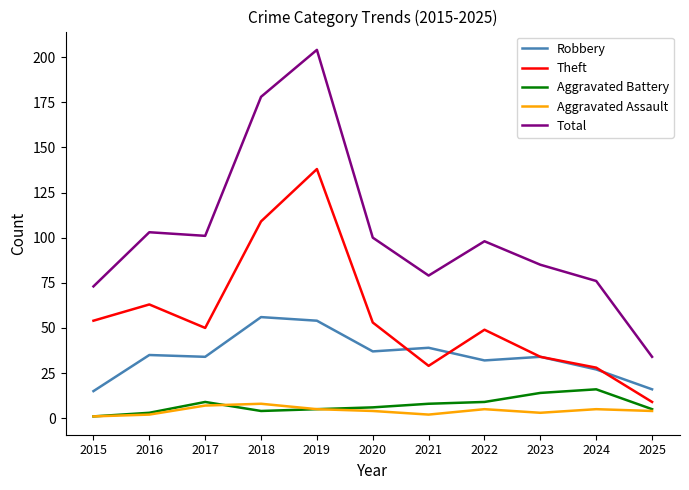

True or false: Aggravated Assault and Theft cross at least once.

False